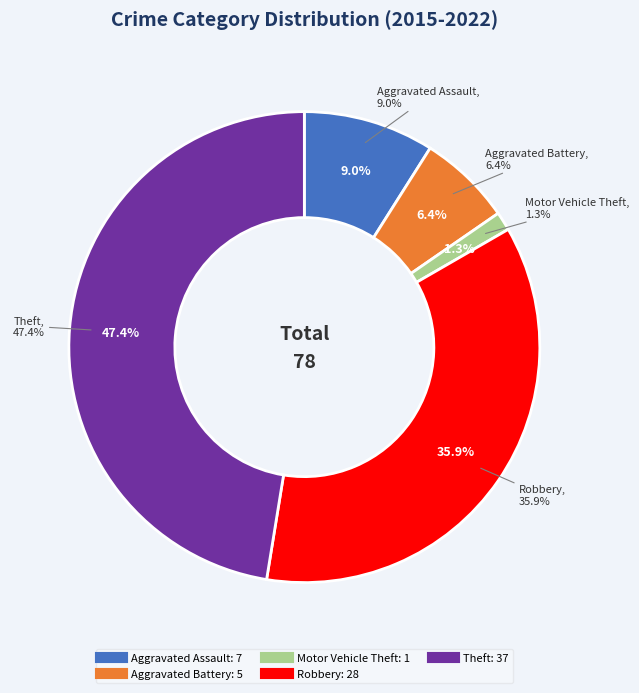

What is the largest slice in the pie chart?

Theft